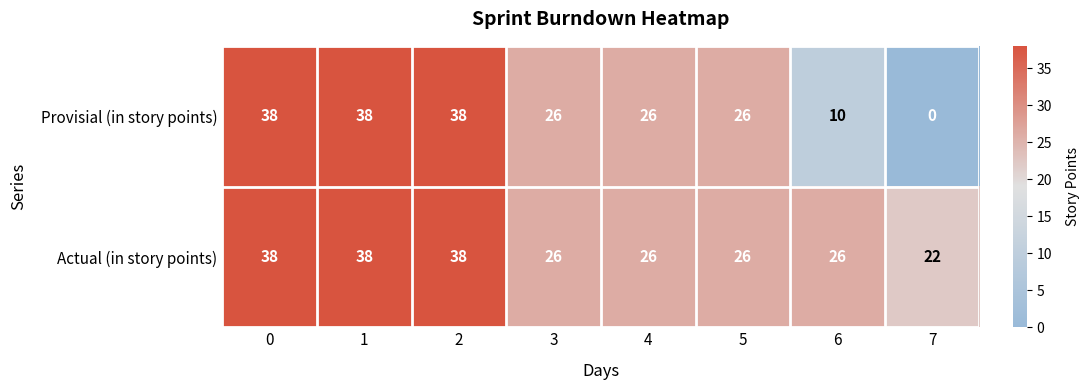

Reading left to right, extract all data points from this chart.

Provisial (in story points): 0=38	1=38	2=38	3=26	4=26	5=26	6=10	7=0
Actual (in story points): 0=38	1=38	2=38	3=26	4=26	5=26	6=26	7=22